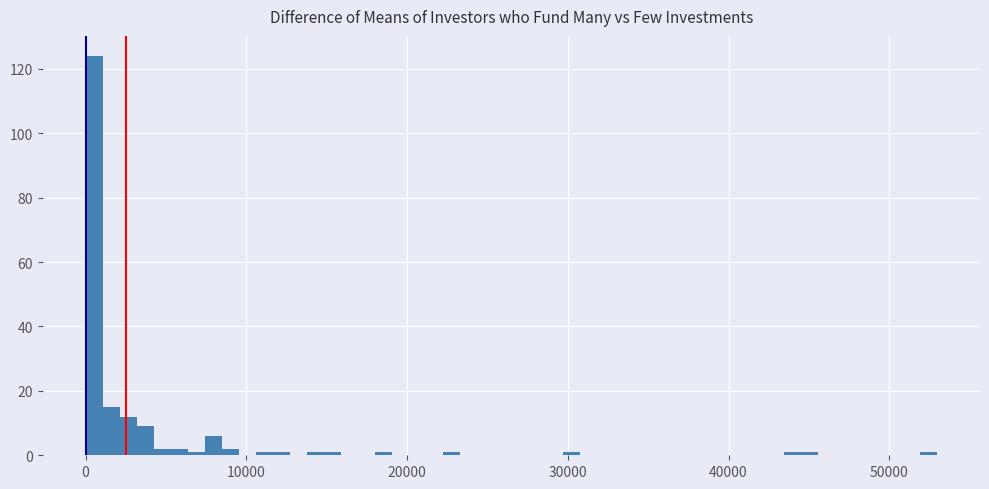

Around what value on the x-axis is the tallest bar? Give the approximate position of its centre, as read against the axis.

1000